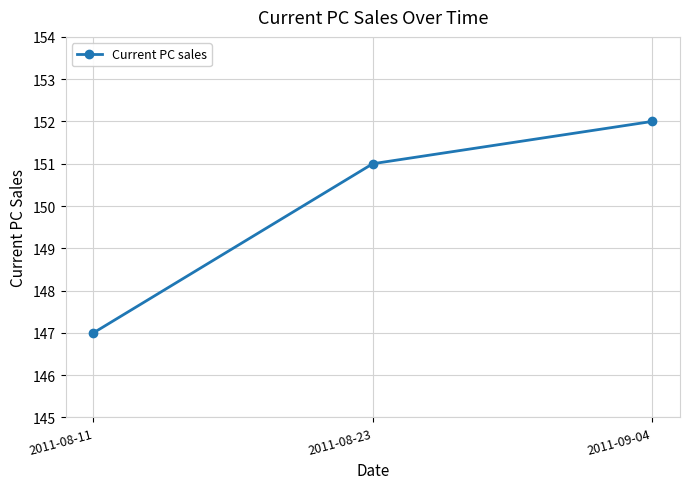

Count the values in the range 147 to 152.

3